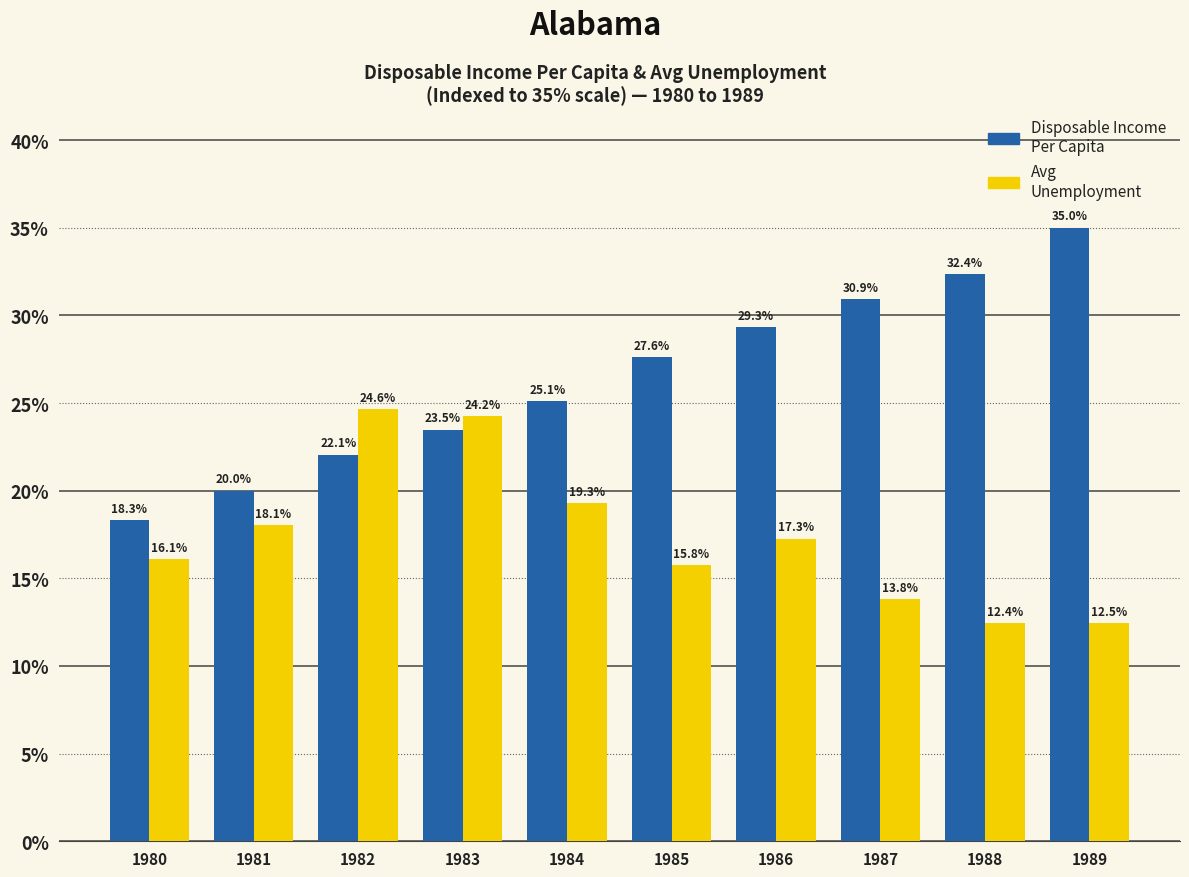

At which category is the sum across all series the highest?

1983